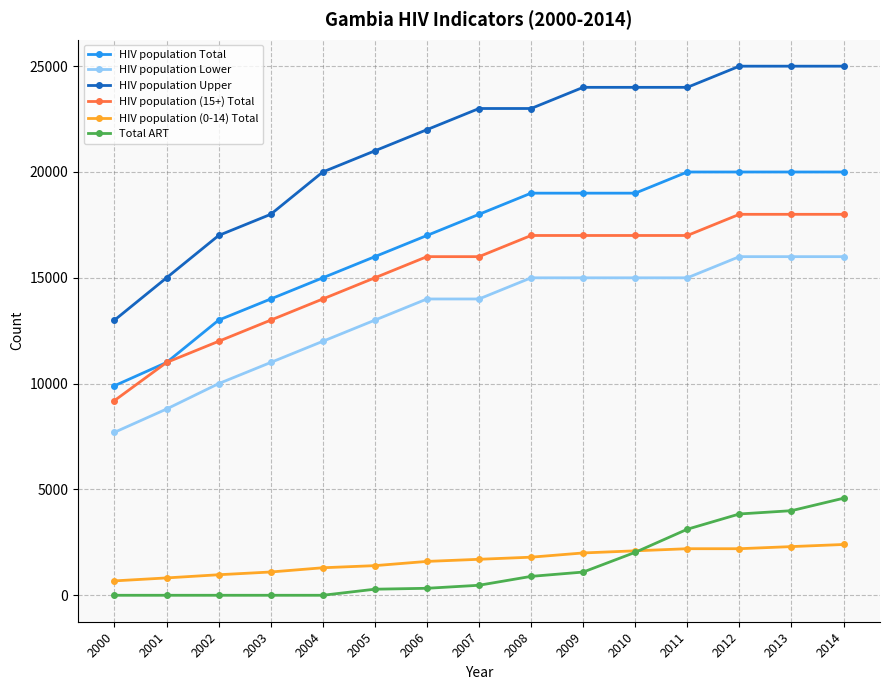

What is the value of the Total ART point at the 9th from the left?

893